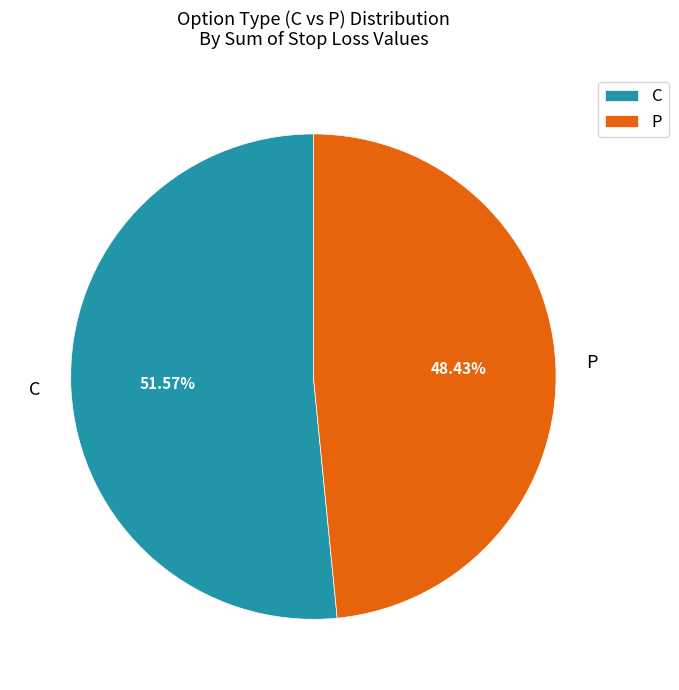

Between P and C, which is larger?

C